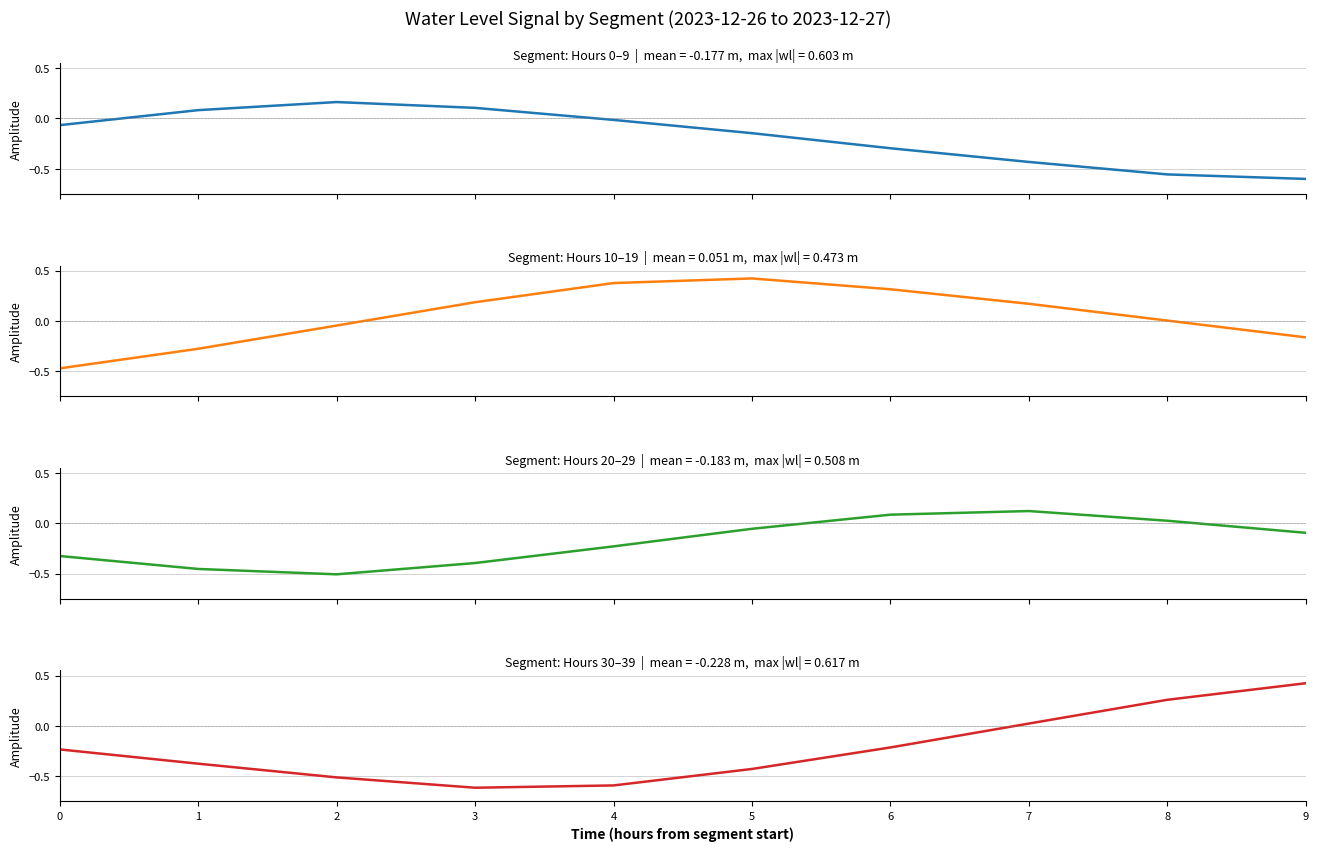

At which category is the sum across all series the highest?

6